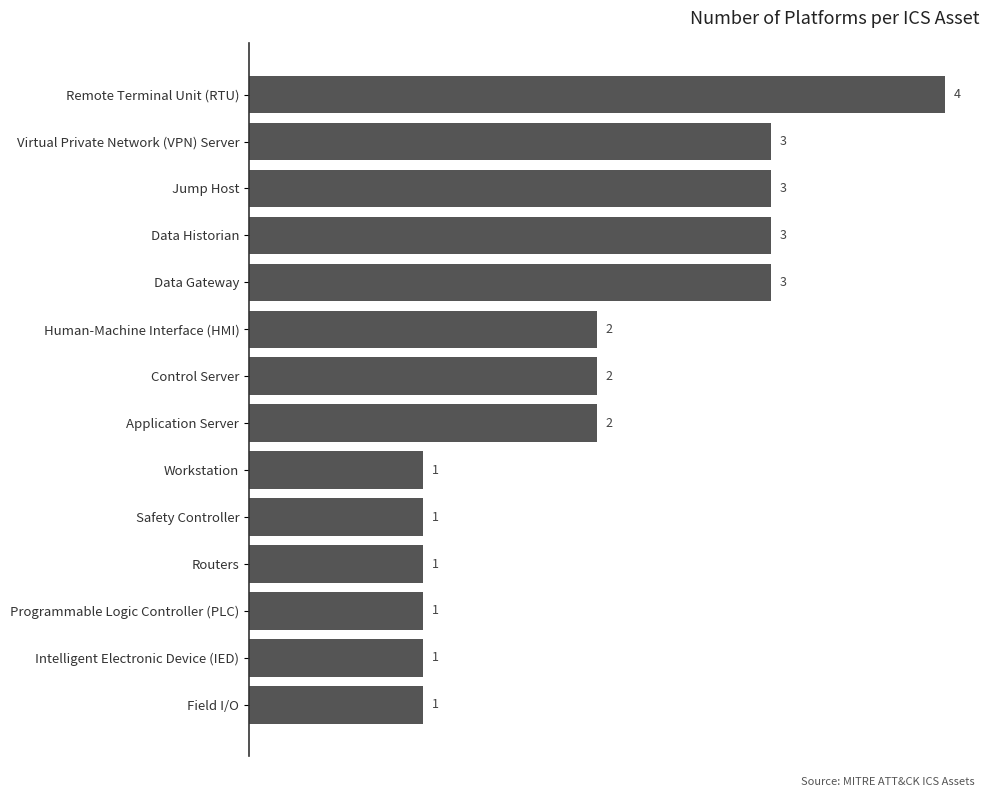

How many data points does each series have?

14